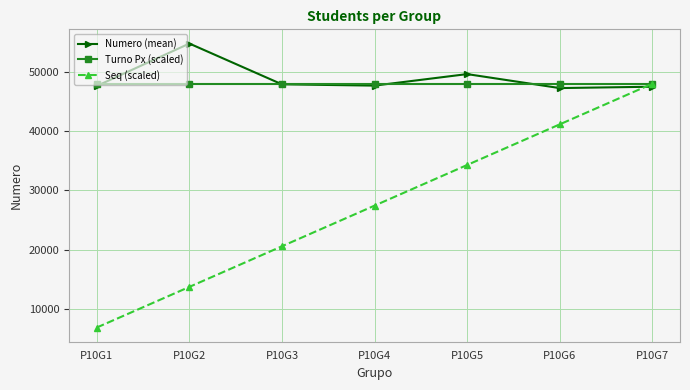

How many interior local peaks does the Numero (mean) series have?

2